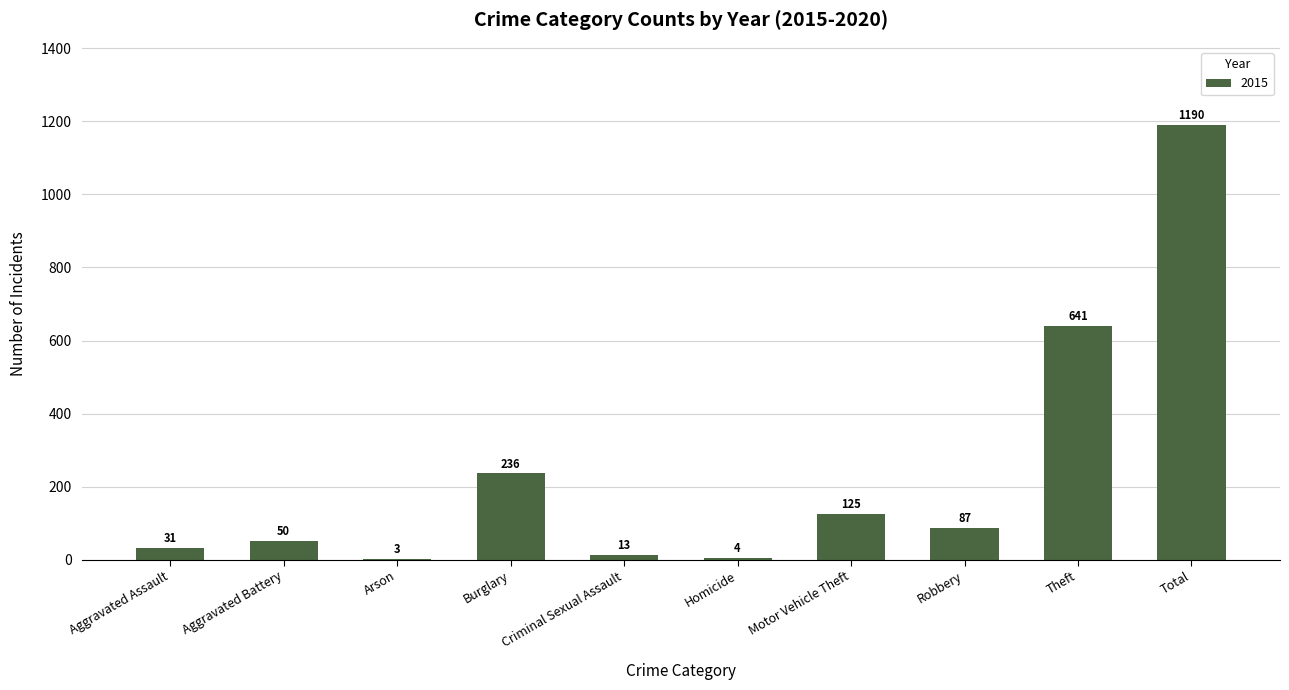

Read the value at Robbery.

87